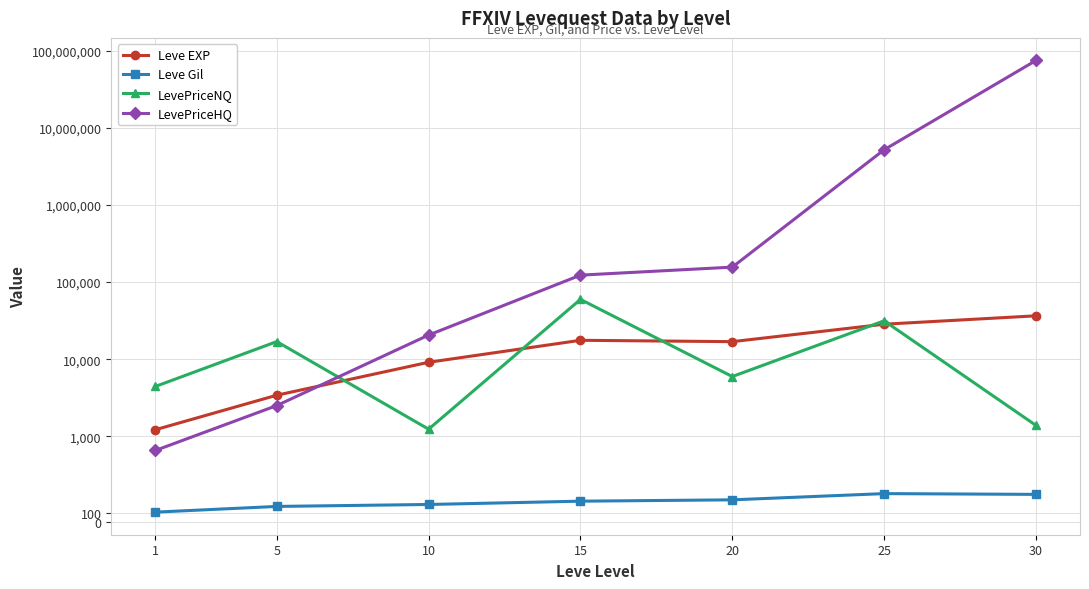

Rank the series at 5 from highest to lowest value.

LevePriceNQ, Leve EXP, LevePriceHQ, Leve Gil